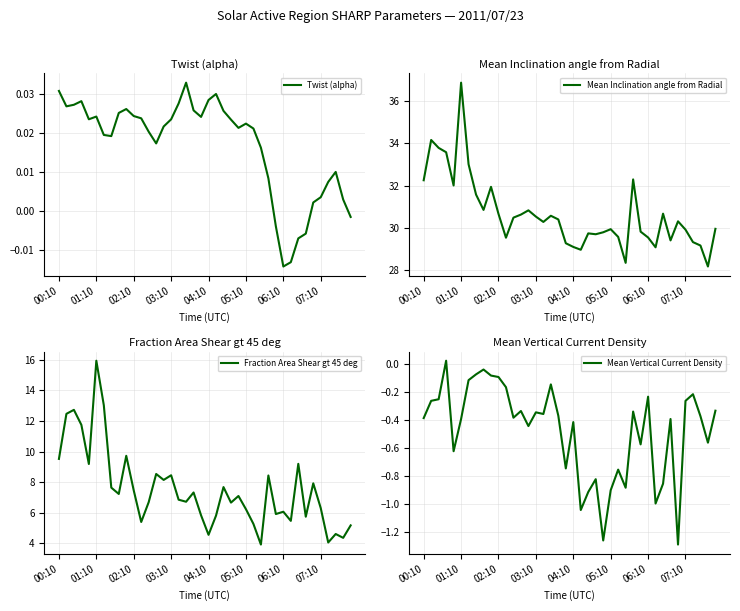

At 14, list the series in order from largest to smallest.

Mean Inclination angle from Radial, Fraction Area Shear gt 45 deg, Twist (alpha), Mean Vertical Current Density